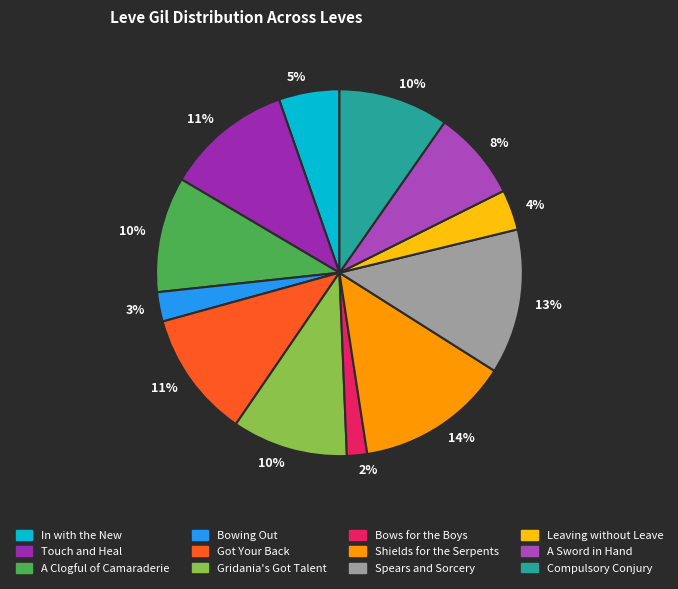

To the nearest percent, what percentage of the pie is Bows for the Boys?

2%